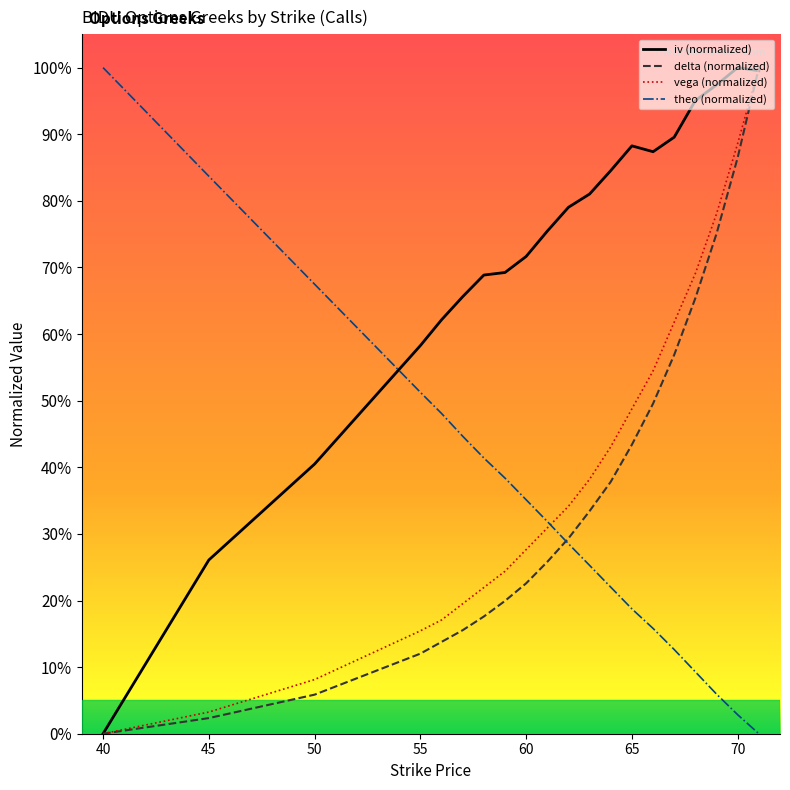

Does the chart display data point markers on the line(s)?

No